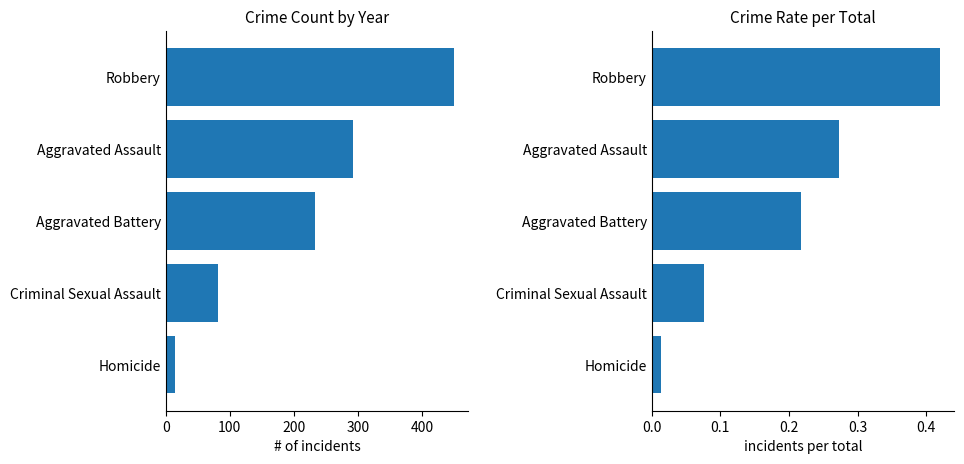

Which series has the largest total across all categories?

Crime Count